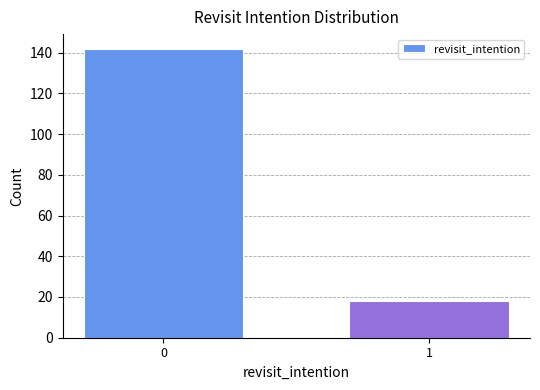

Reading left to right, transcribe all the data shown in this chart.

0=142	1=18